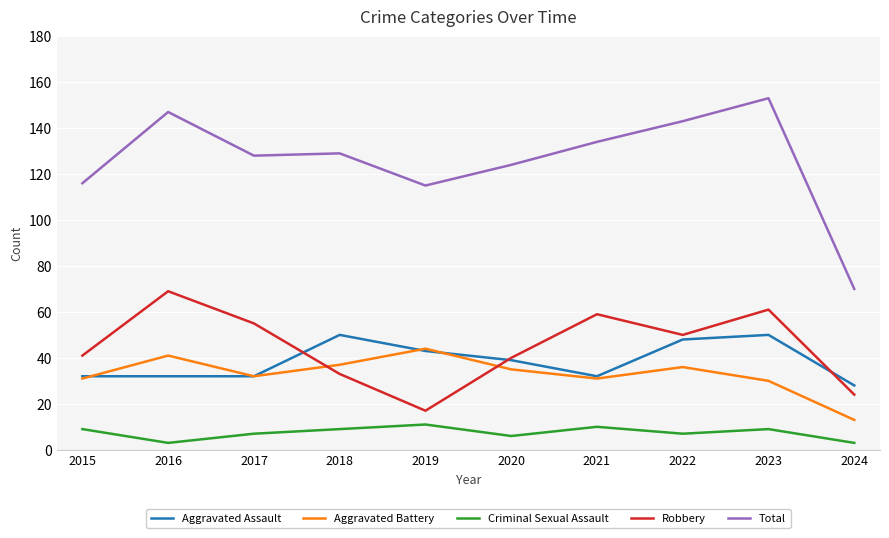

True or false: Aggravated Battery and Total intersect in this chart.

False